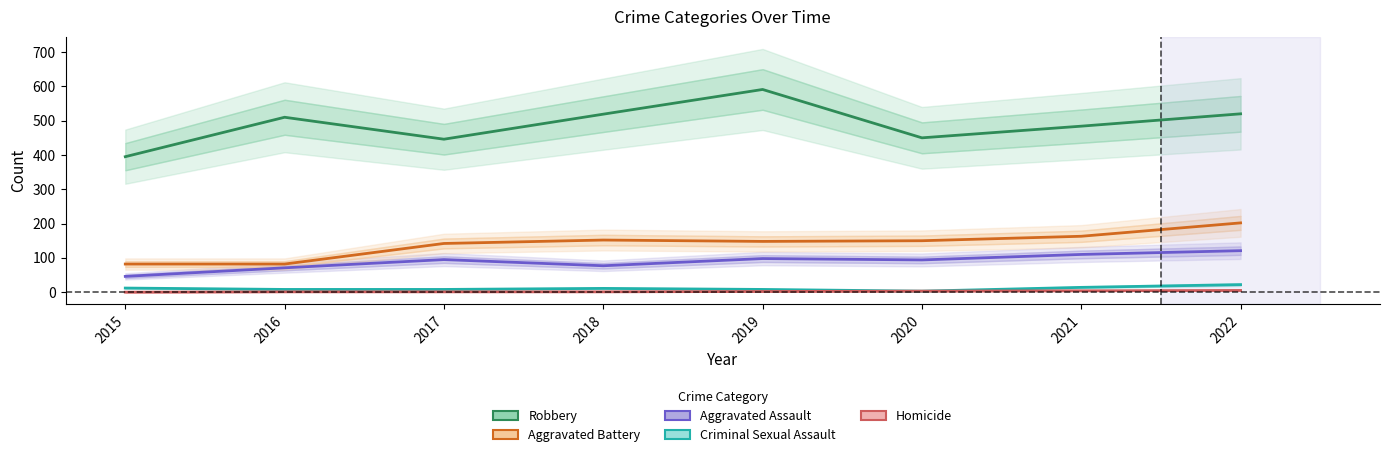

What are all the series names shown in the legend?

Aggravated Assault, Aggravated Battery, Criminal Sexual Assault, Homicide, Robbery